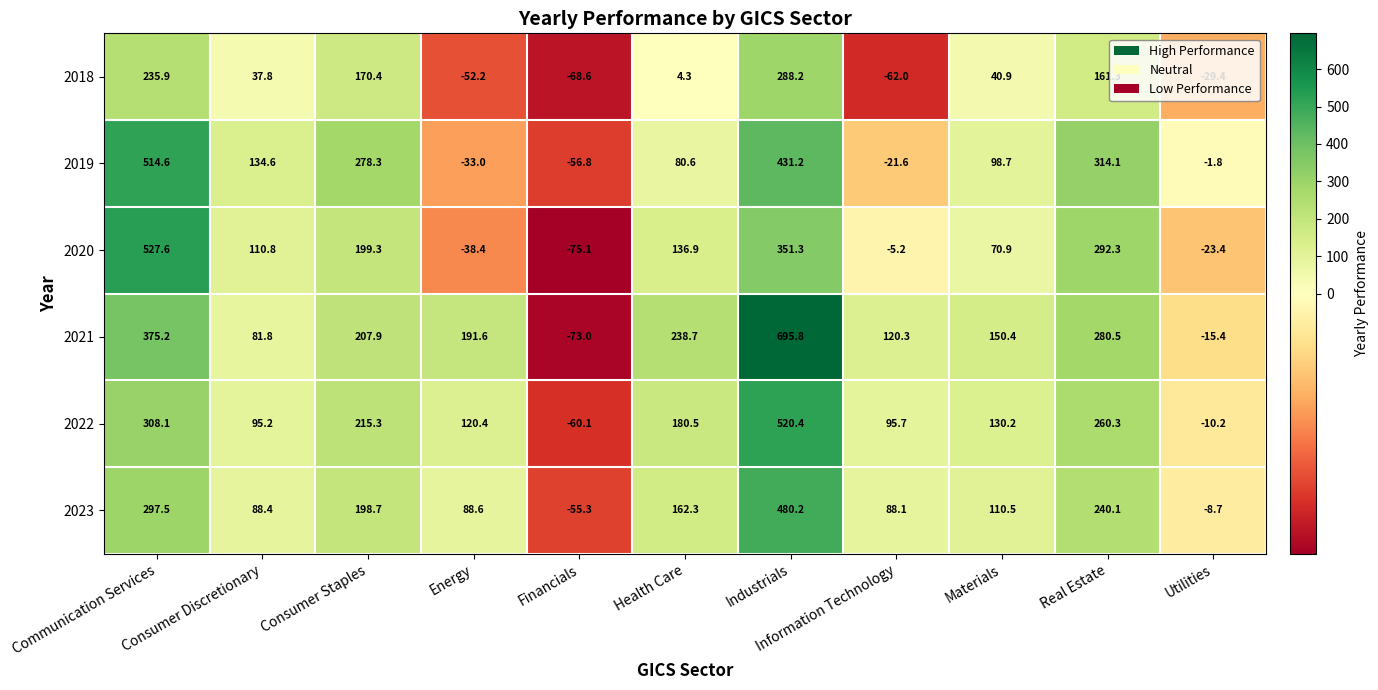

List the series in order of their peak value, highest first.

2021, 2020, 2022, 2019, 2023, 2018